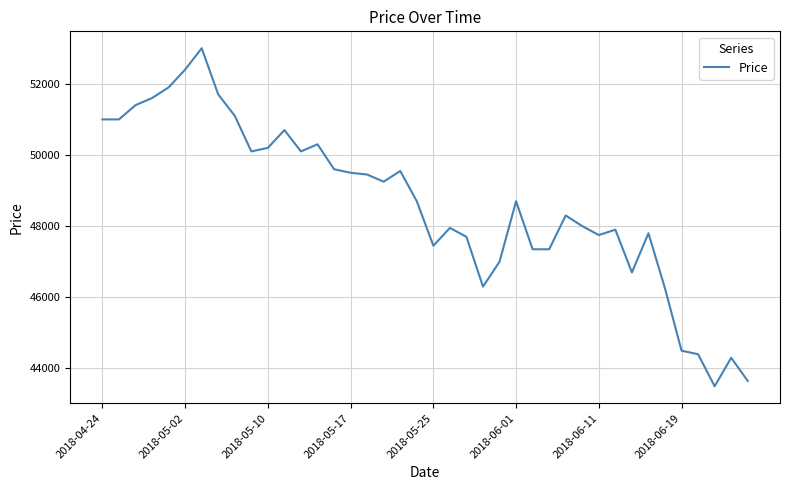

What is the difference between the maximum and minimum values?

9500